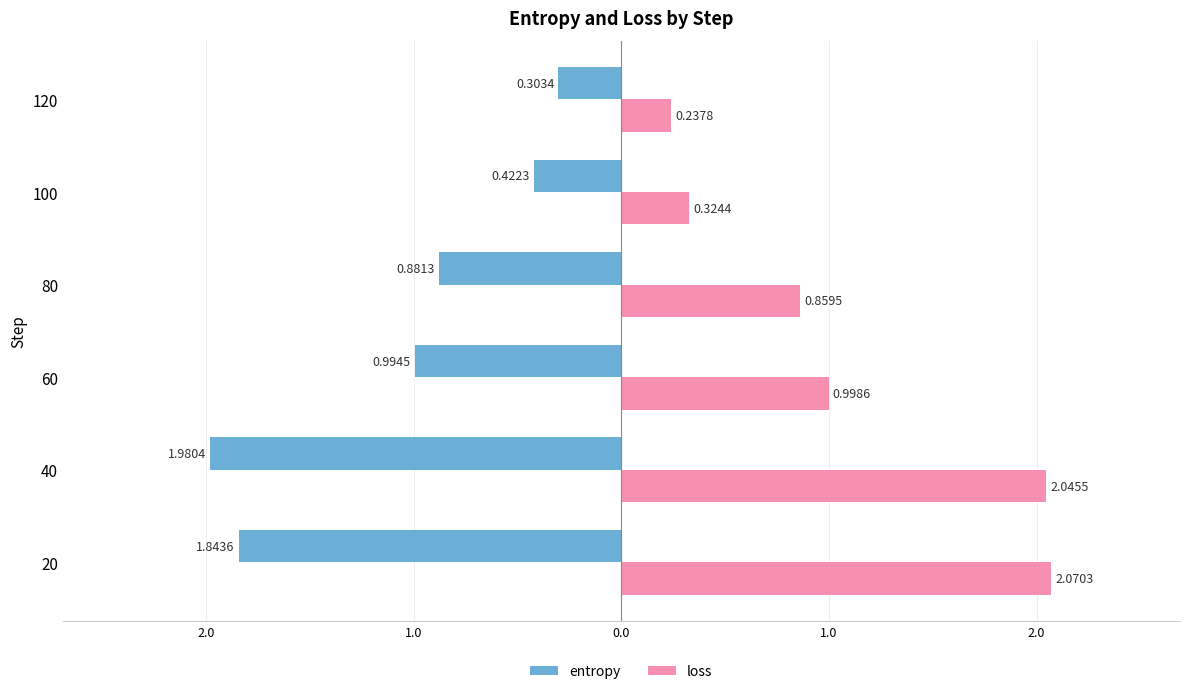

What are all the series names shown in the legend?

entropy, loss